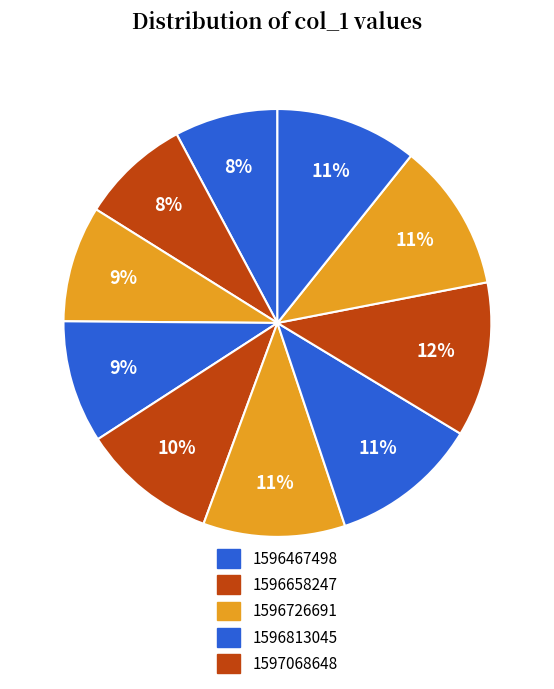

To the nearest percent, what is the difference between the largest and smallest slice percentages?

4%